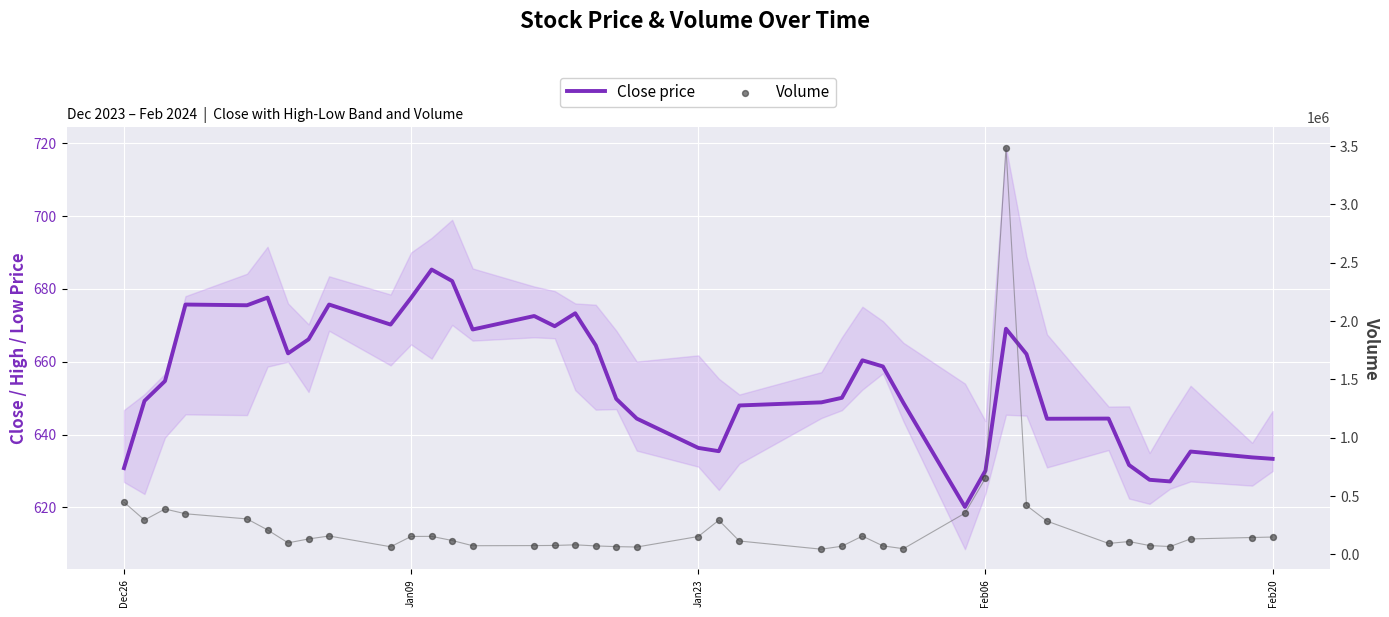

Which series has the largest total across all categories?

Volume